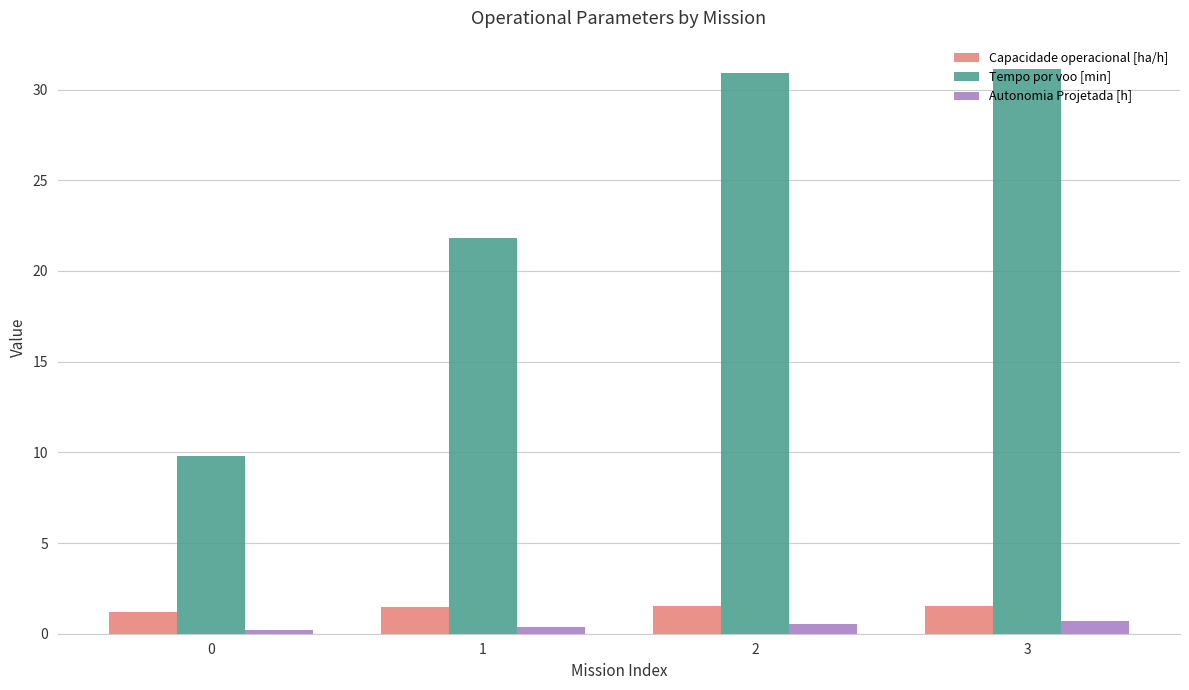

Is it true that Tempo por voo [min] equals 4.7 at 0?

False